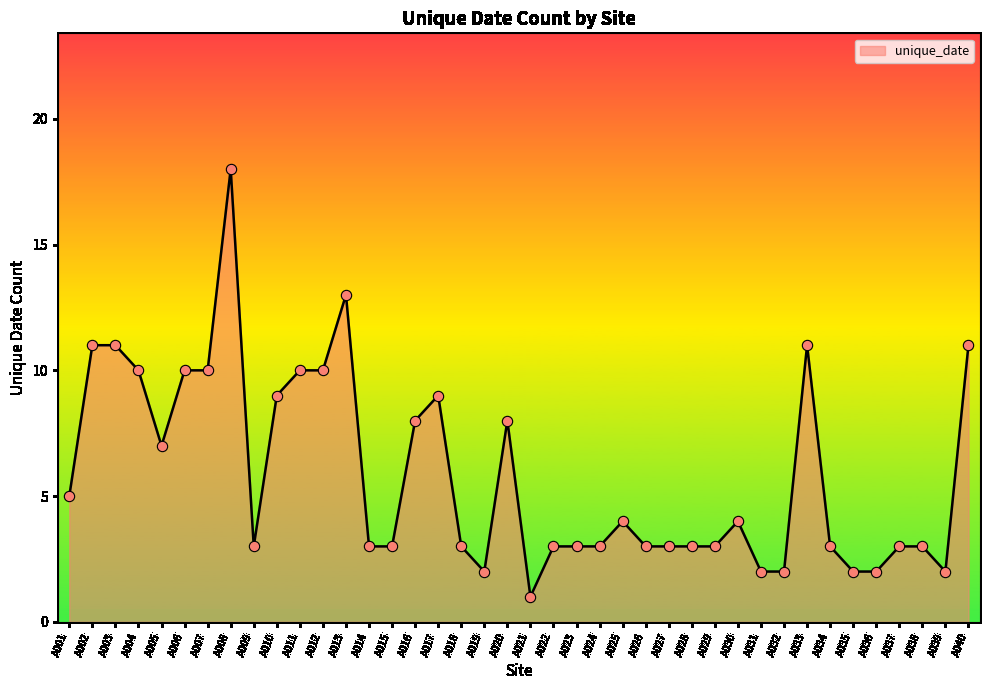

What is the change in value from A011 to A019?

-8